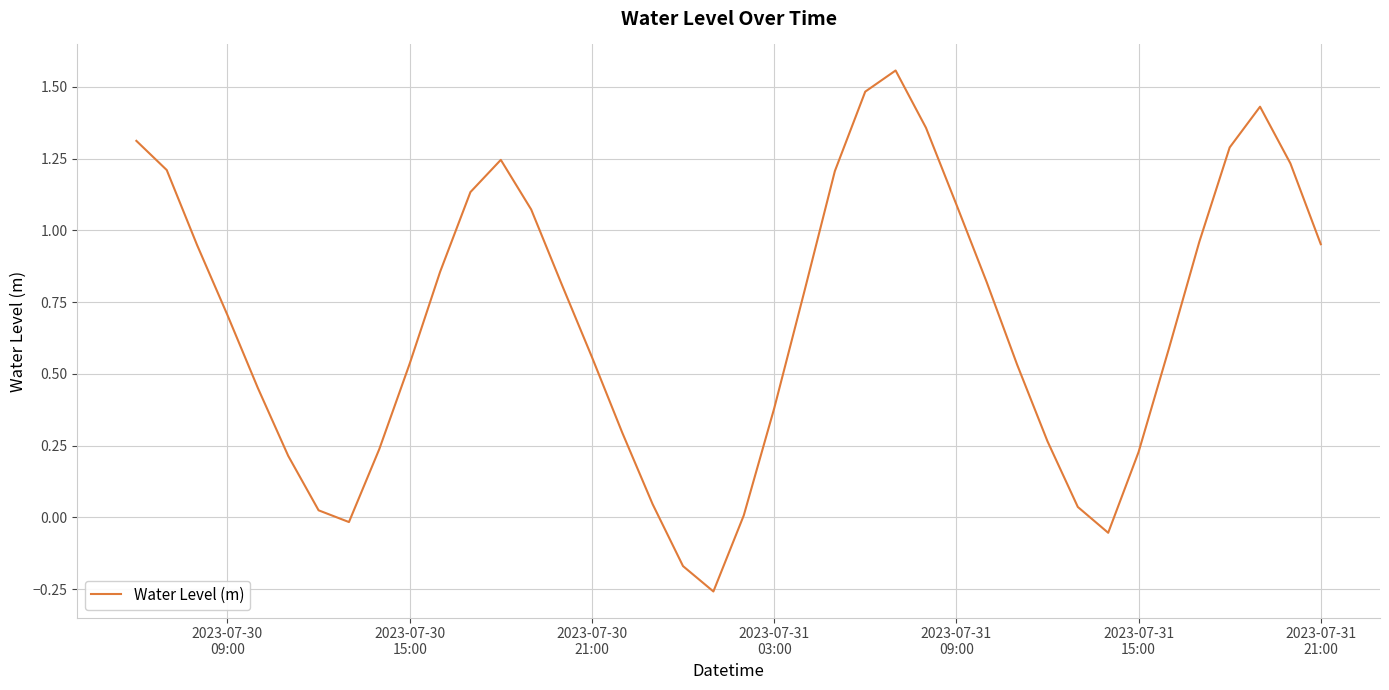

Does the chart display data point markers on the line(s)?

No